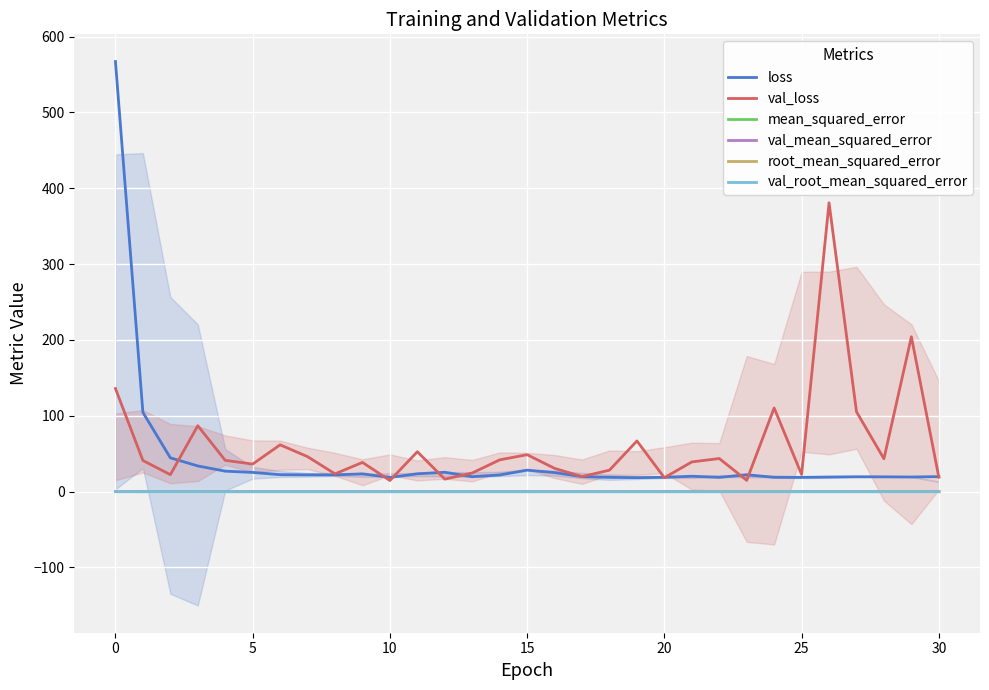

True or false: root_mean_squared_error and mean_squared_error cross at least once.

False